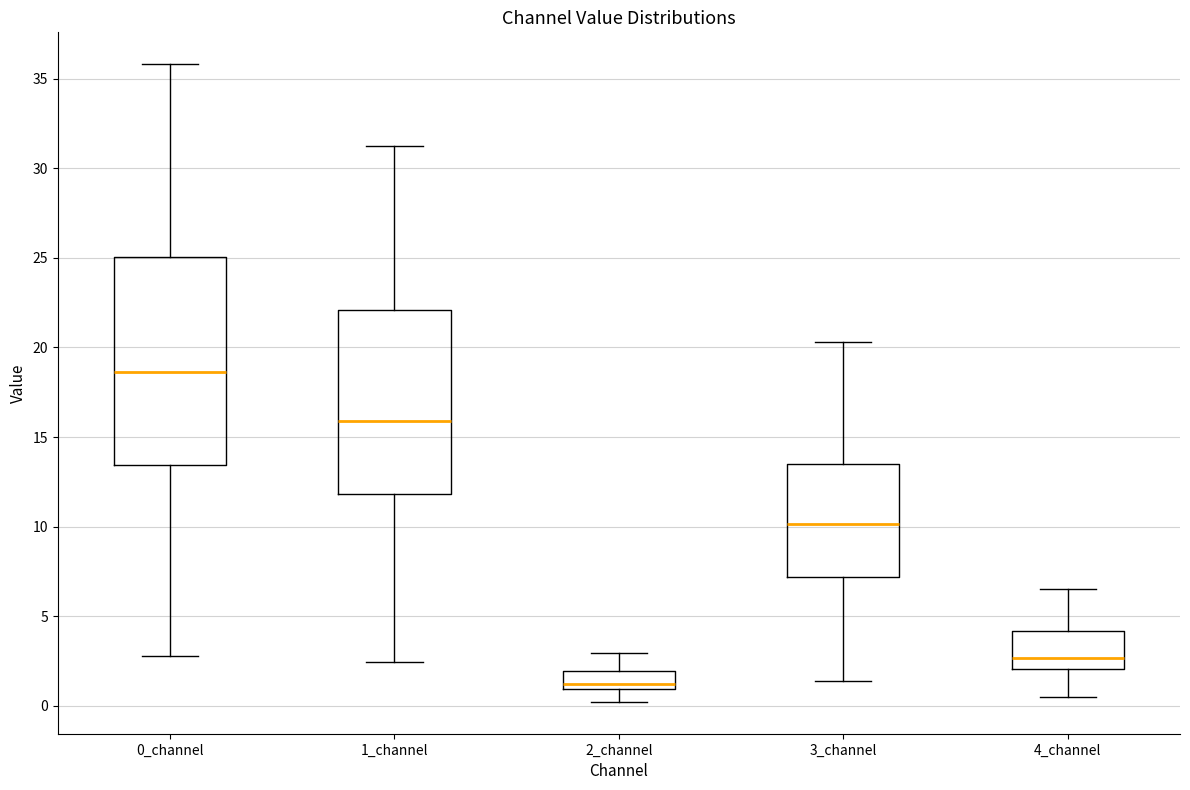

Reading left to right, transcribe this box plot: for each box, give where its median line is, the range the box spans, and where its two whiskers end, as read against the y-axis. The values are not printed on the chart, so give them approximately, as read against the axis.

0_channel: median 18.5, box 13.5 to 25.0, whiskers 3.0 to 36.0
1_channel: median 16.0, box 12.0 to 22.0, whiskers 2.5 to 31.0
2_channel: median 1.0 (just above the box's lower edge), box 1.0 to 2.0, whiskers 0.0 to 3.0
3_channel: median 10.0, box 7.0 to 13.5, whiskers 1.5 to 20.5
4_channel: median 2.5, box 2.0 to 4.0, whiskers 0.5 to 6.5